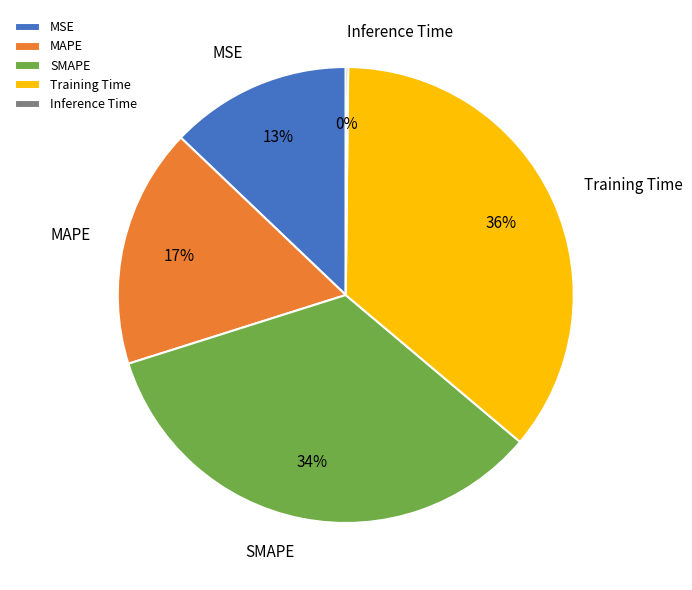

Does any single category account for the majority?

No